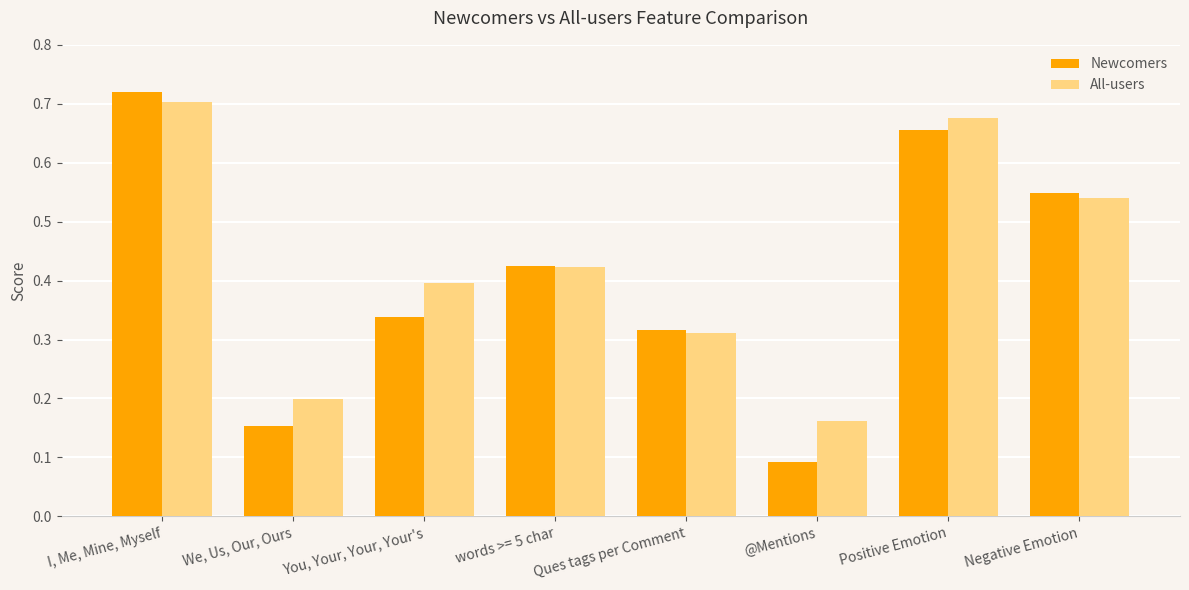

What is the sum of all Newcomers values?

3.2